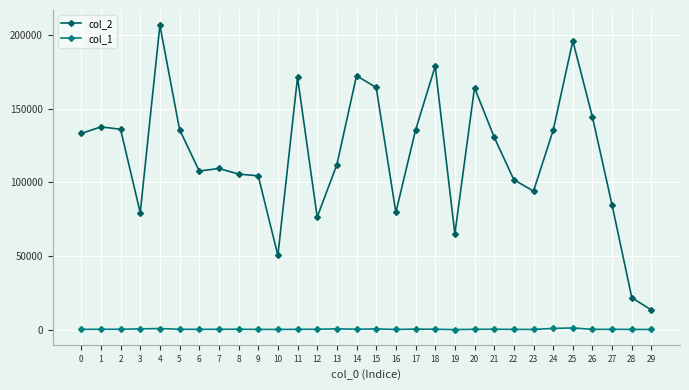

List the series in order of their overall mean, lowest first.

col_1, col_2